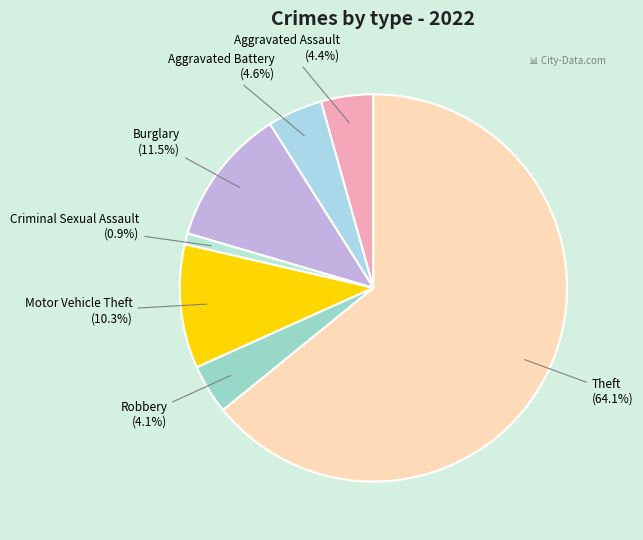

What is the majority slice?

Theft